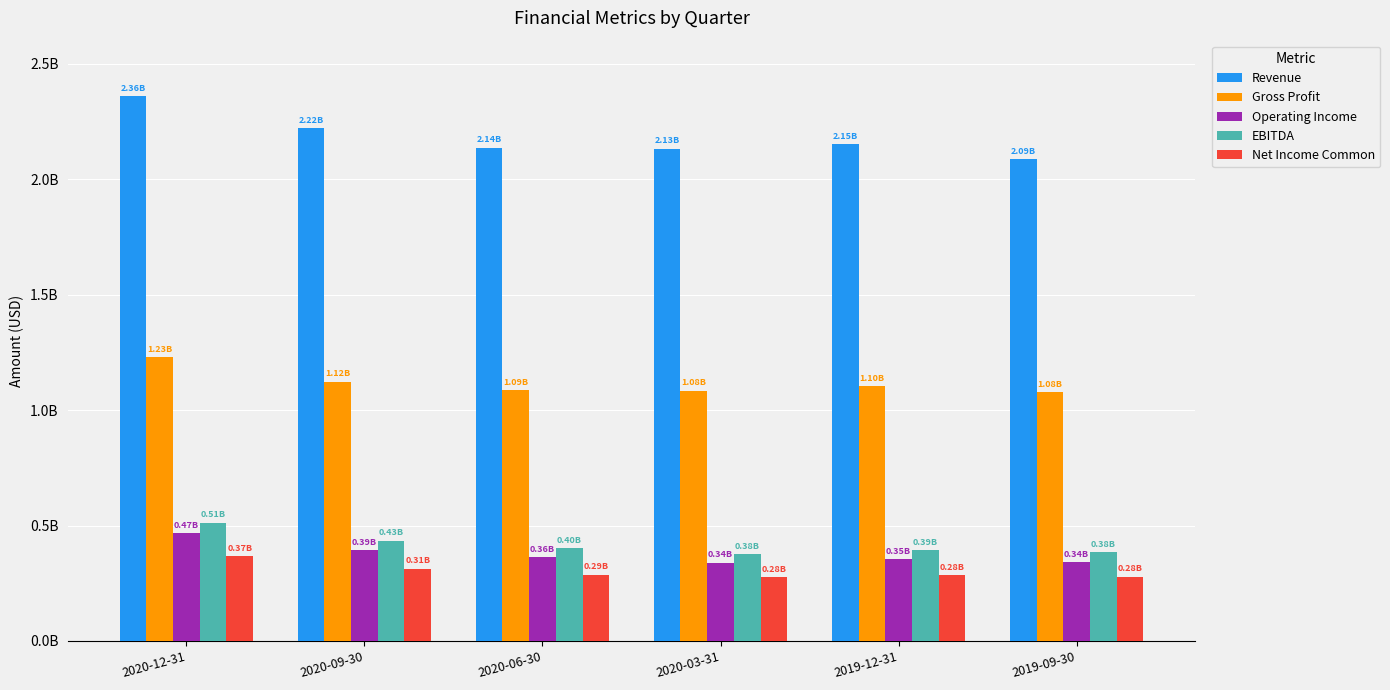

Are the bars grouped side by side (vs. stacked)?

Yes